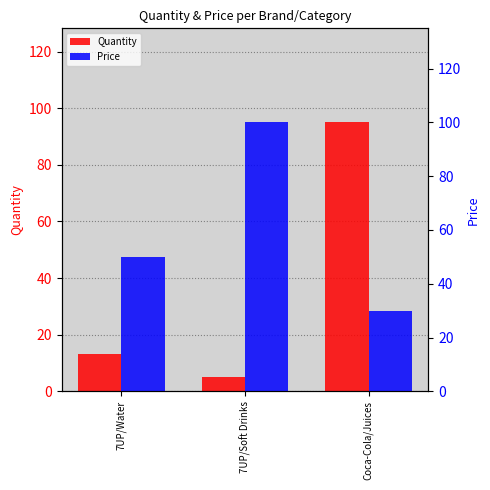

Which series has the largest total across all categories?

Price